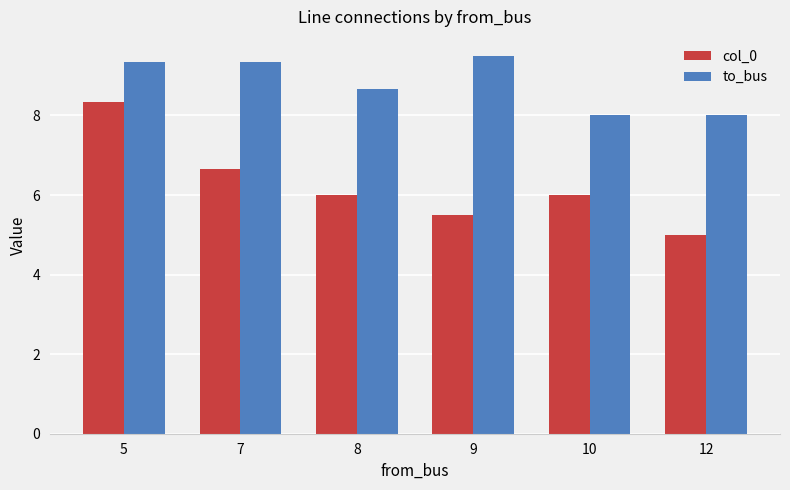

Where does the to_bus series first go above 9?

5